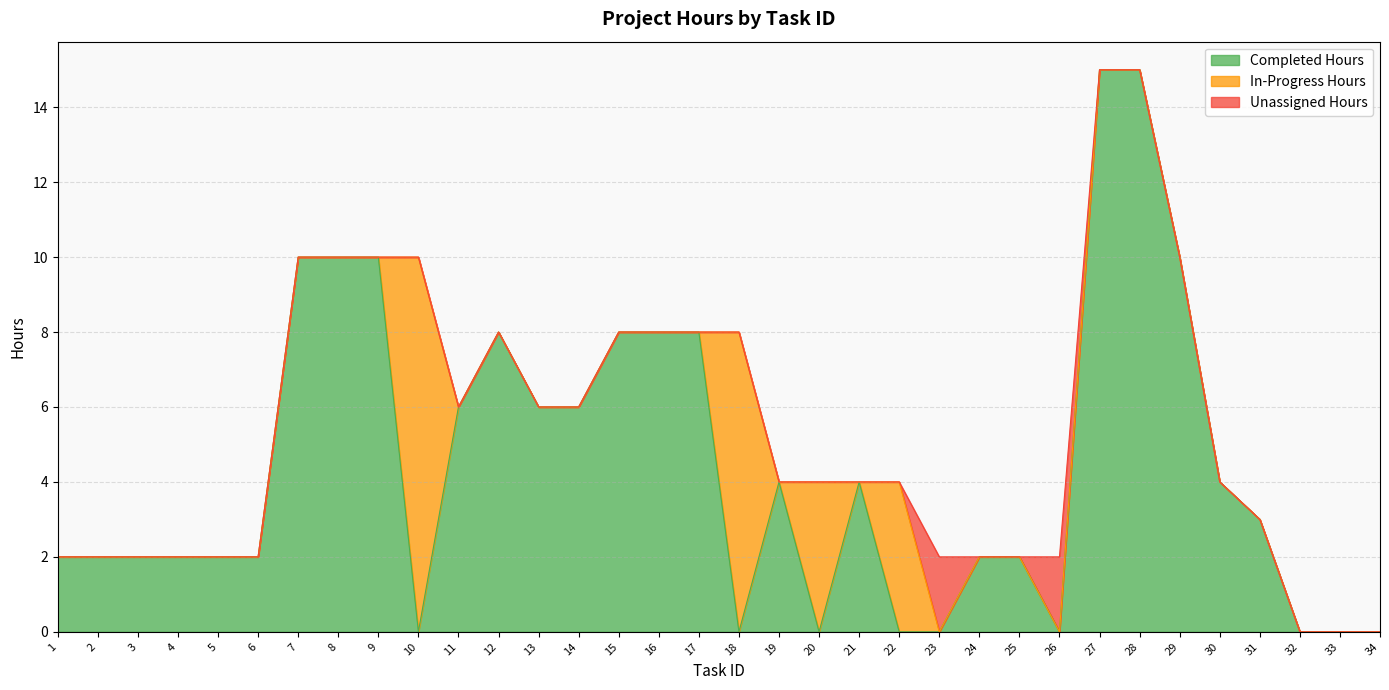

Which series has the largest range (max minus min)?

Completed Hours